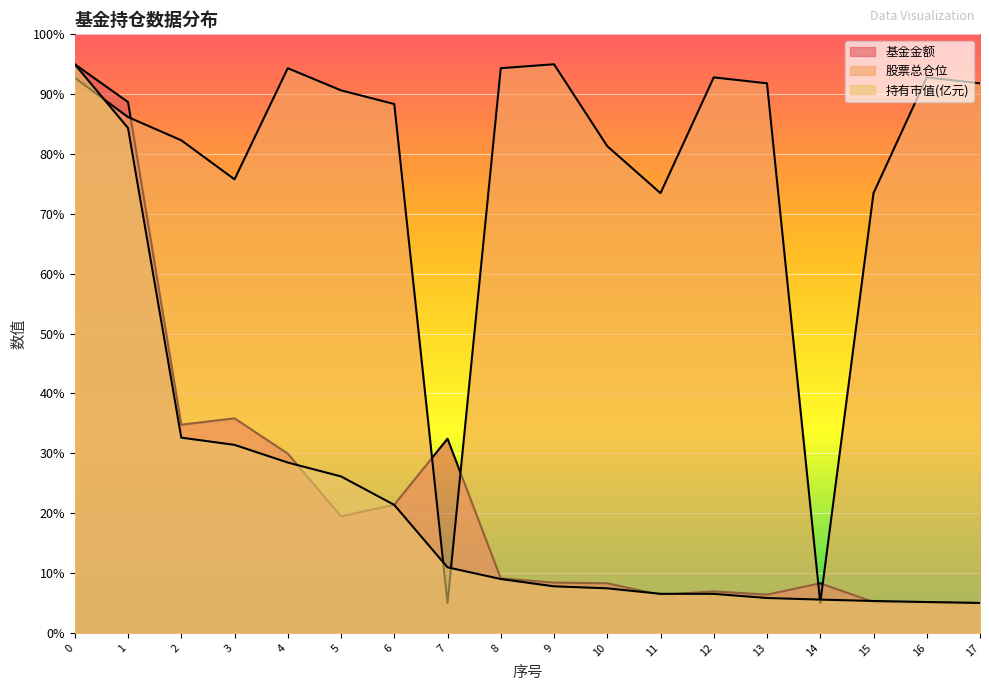

How many data points in 持有市值(亿元) are less than 8?

9